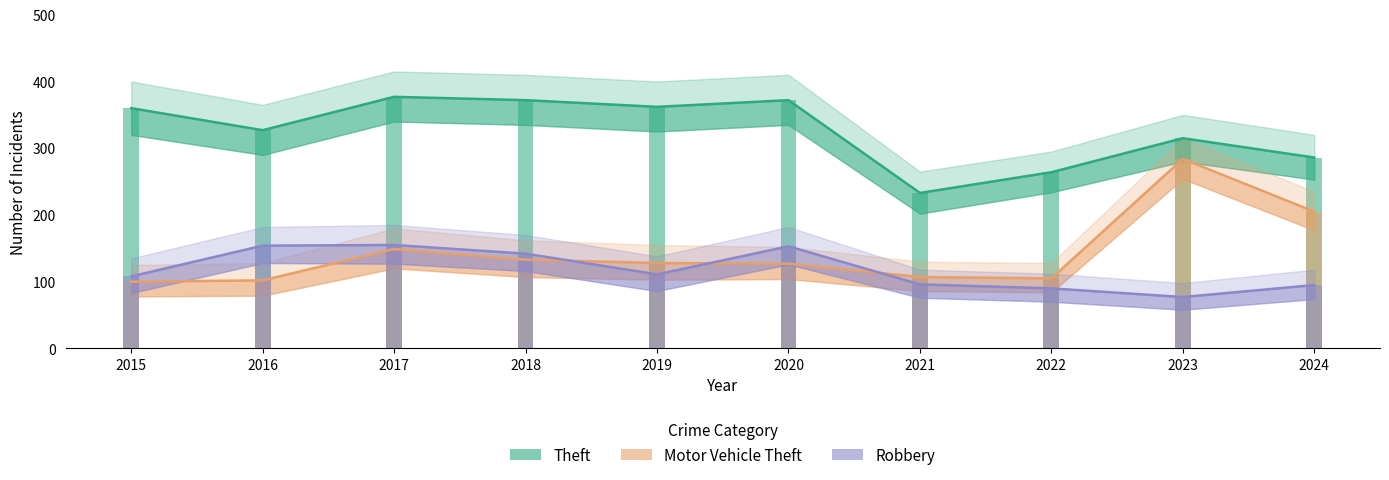

List the series in order of their peak value, highest first.

Theft, Motor Vehicle Theft, Robbery